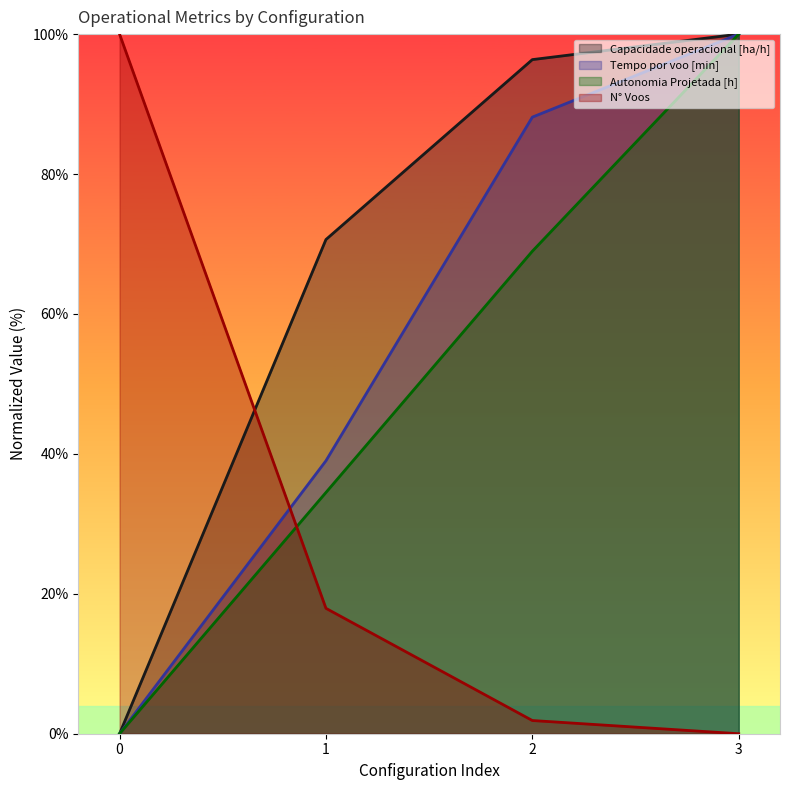

Reading right to left, what are all the values shown in this chart?

Capacidade operacional [ha/h]: 100.0	96.4	70.6	0.0
Tempo de missao [h]: 0.0	1.9	17.9	100.0
Tempo por voo [min]: 100.0	88.1	39.0	0.0
Autonomia Projetada [h]: 100.0	69.0	34.5	0.0